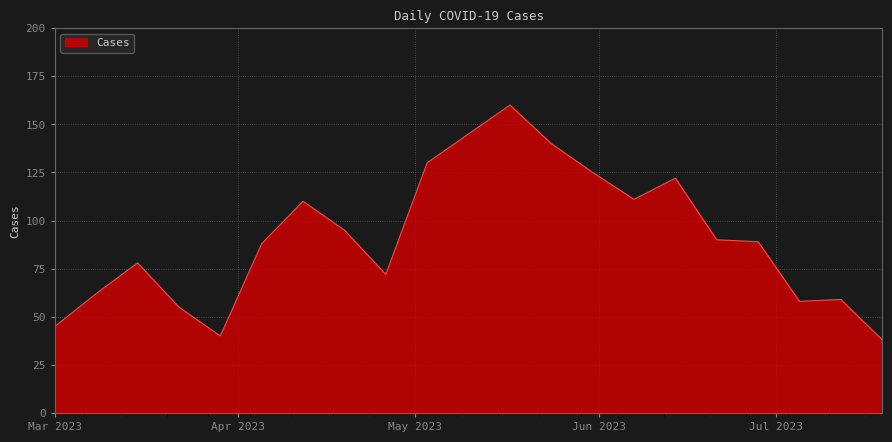

What is the difference between the maximum and minimum values?

122